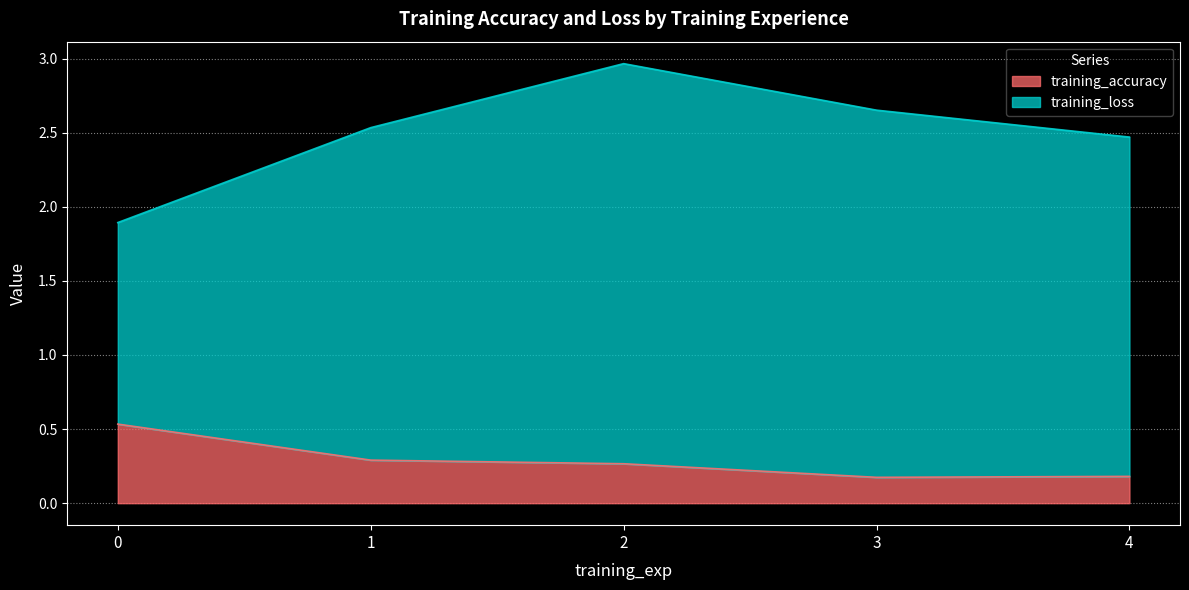

Which series has the largest total across all categories?

training_loss